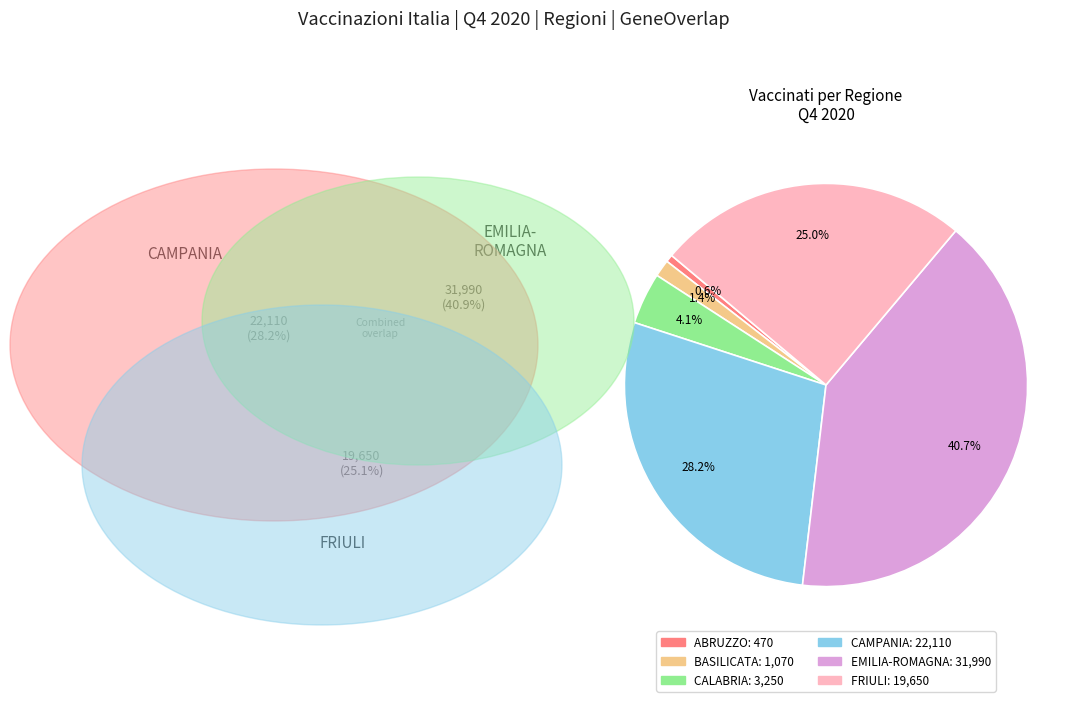

Combined, do ABRUZZO and CALABRIA account for over 50%?

No